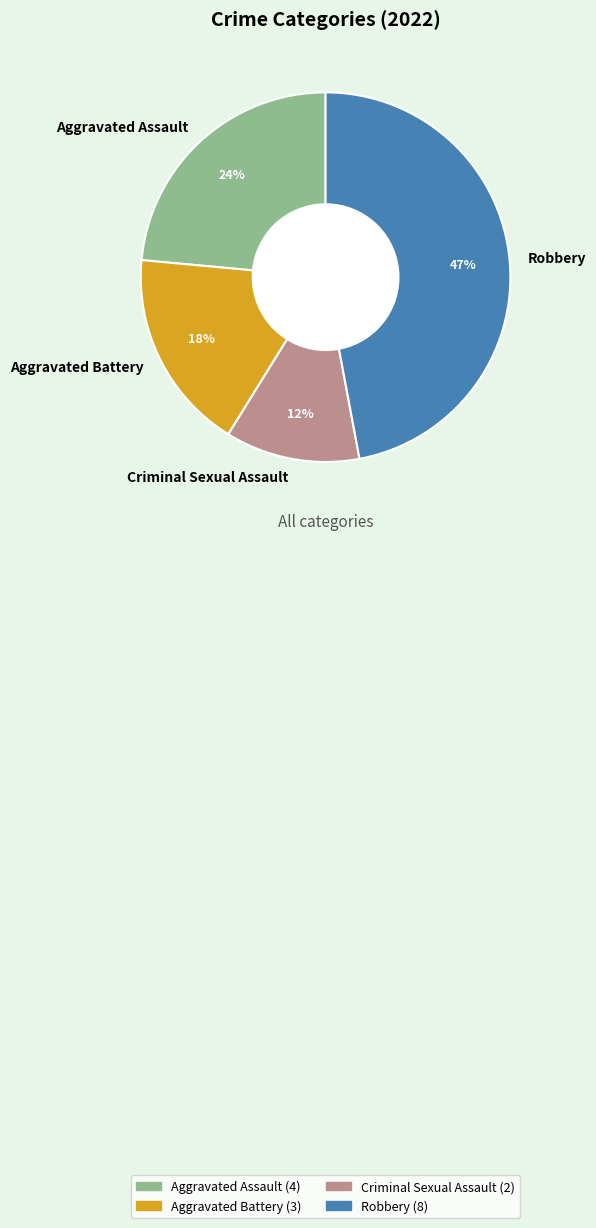

The Criminal Sexual Assault slice represents 12% of the pie. True or false?

True